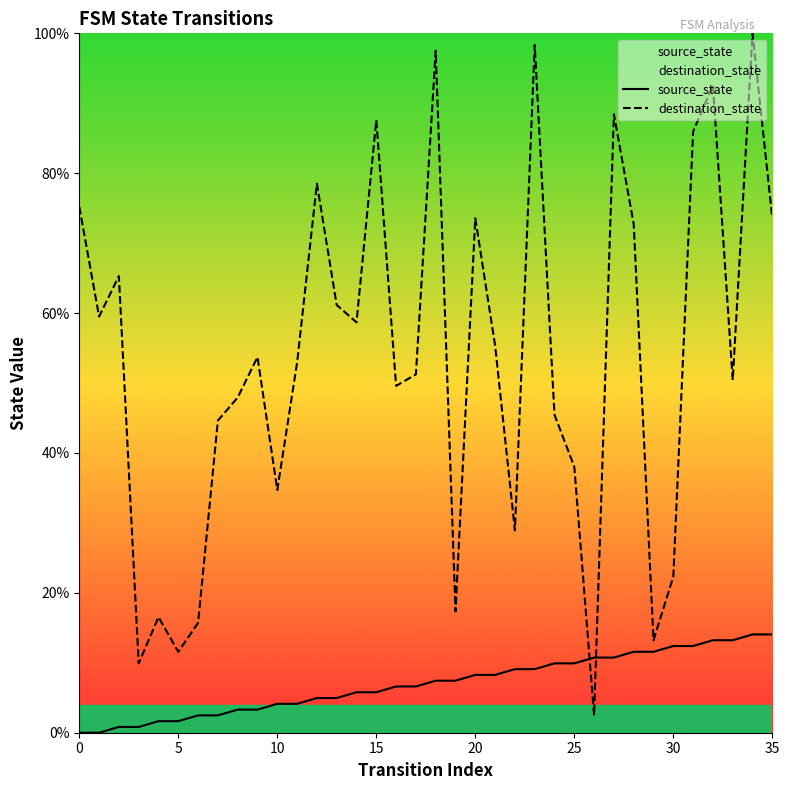

What is the spread (max minus min) of values at 18?

90.1